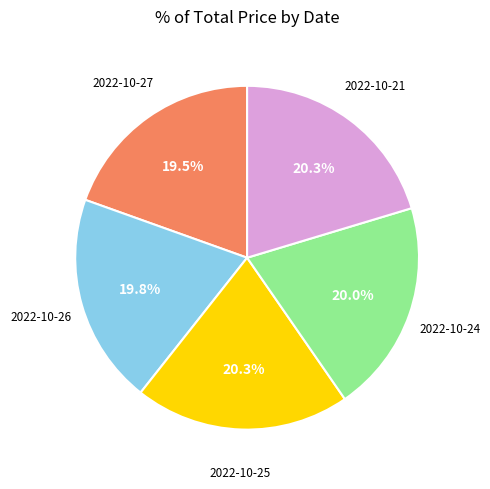

To the nearest percent, what is the average slice percentage?

20%